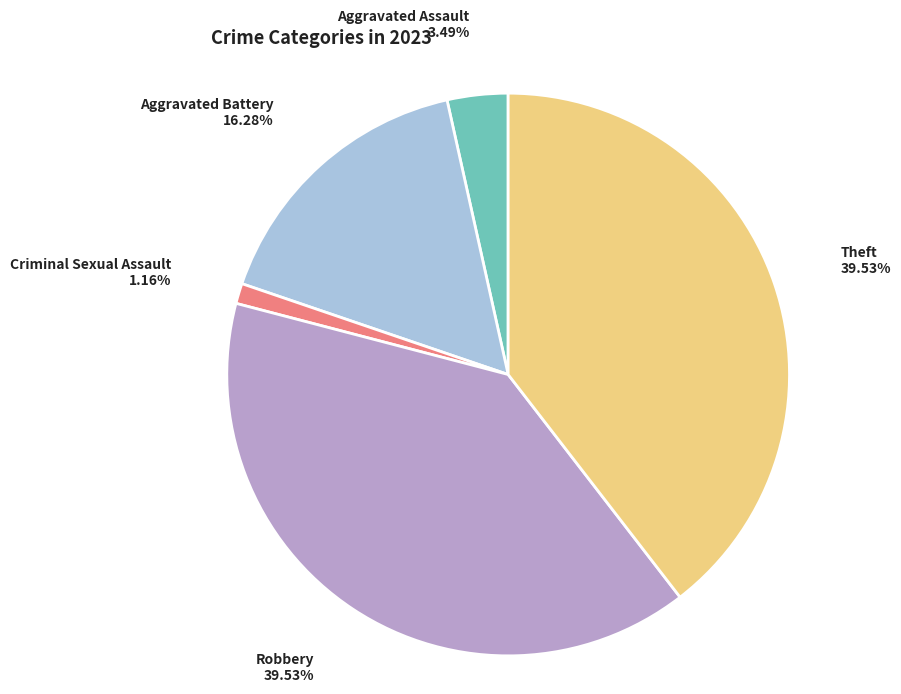

Combined, do Criminal Sexual Assault and Aggravated Assault account for over 50%?

No